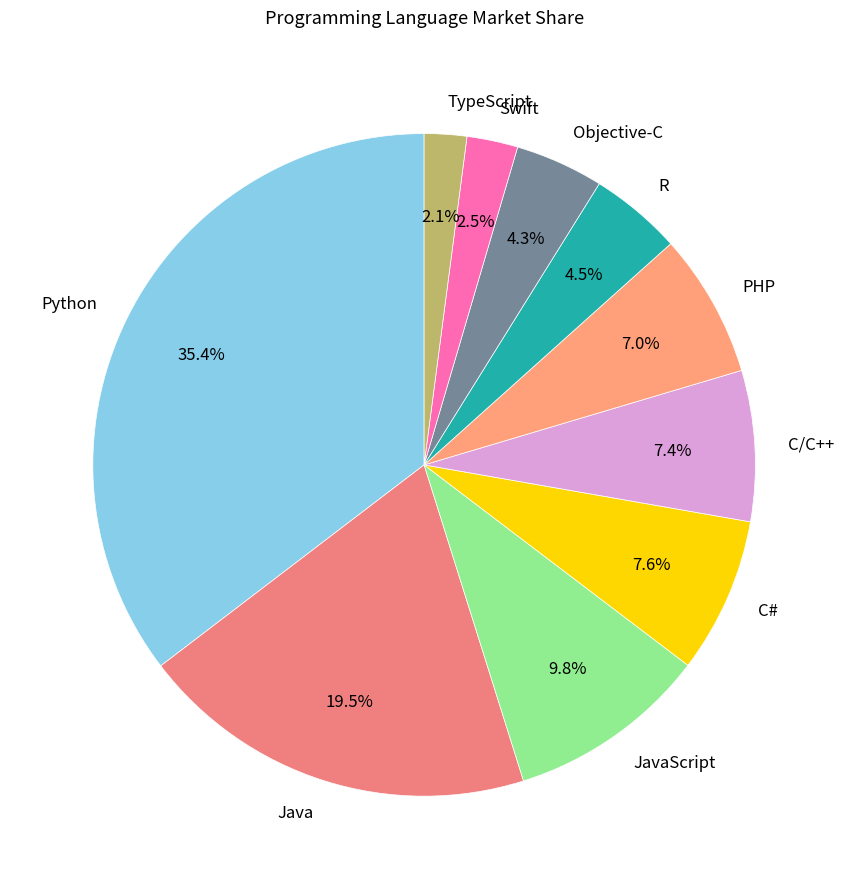

How many segments does this pie chart have?

10